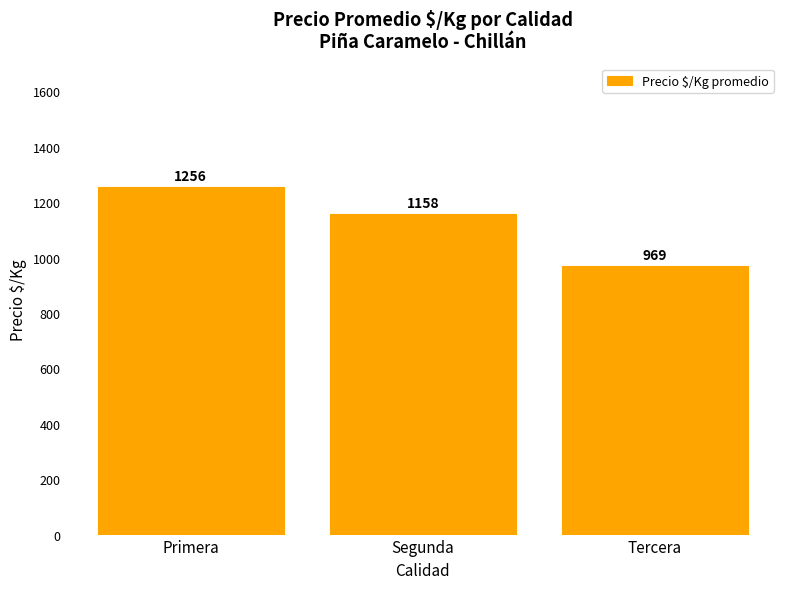

Is it true that the value at Tercera is 969.0?

True